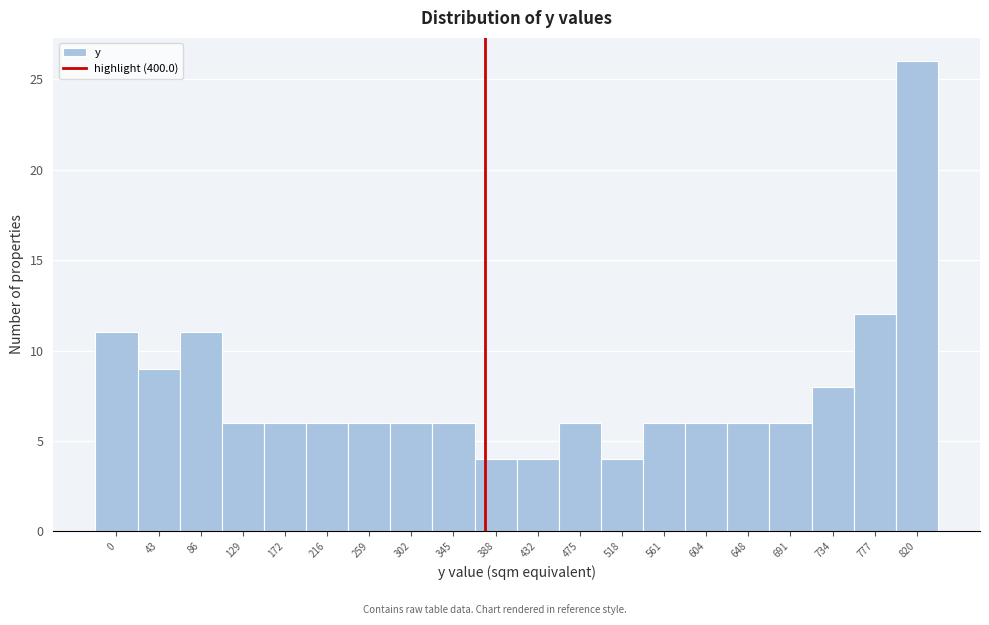

Reading left to right, extract all data points from this chart.

11	9	11	6	6	6	6	6	6	4	4	6	4	6	6	6	6	8	12	26